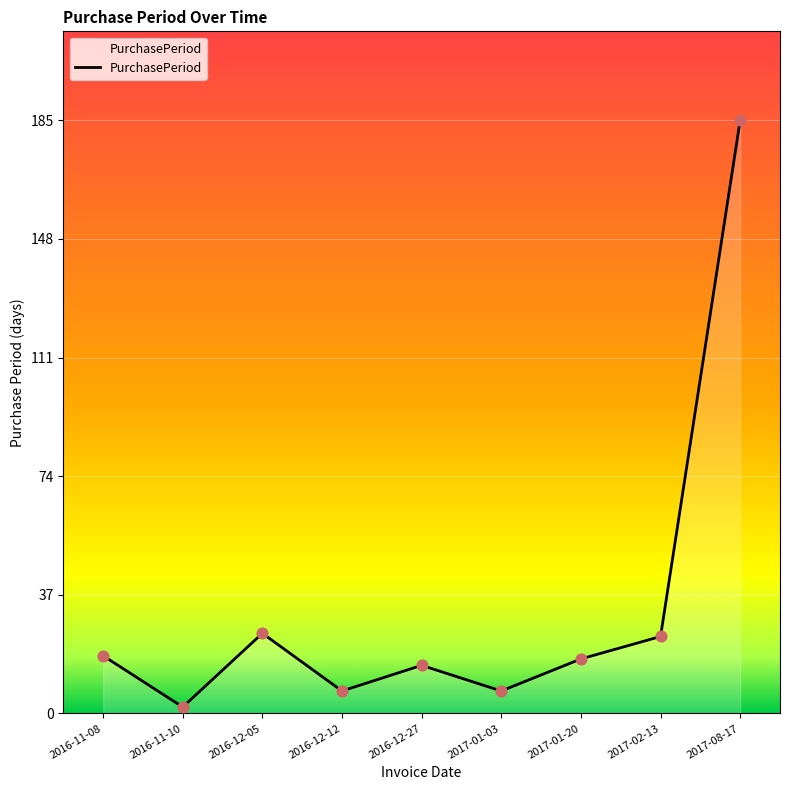

Approximately how many times larger is the value at 2017-02-13 compared to 2017-01-03?

3.4